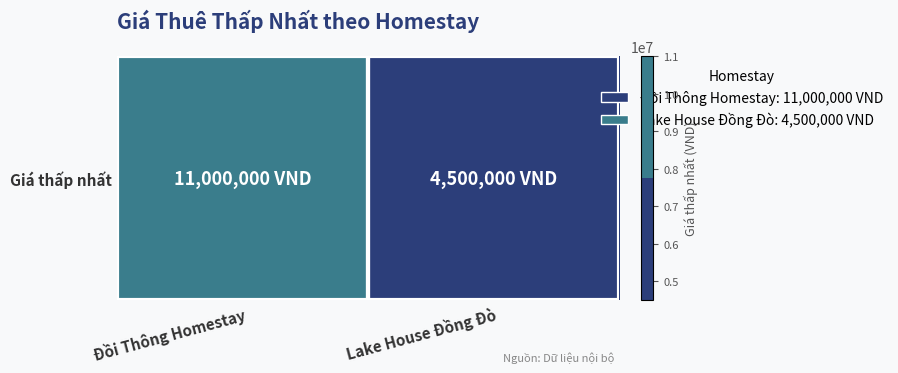

Rank the categories by value from highest to lowest.

Đồi Thông Homestay, Lake House Đồng Đò